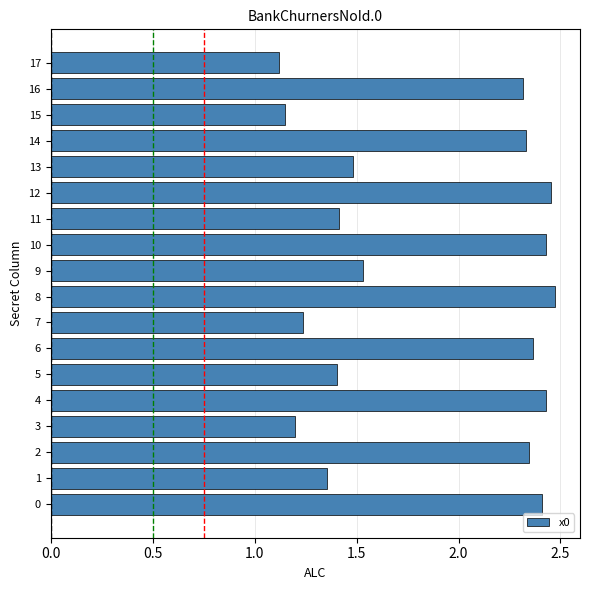

The value at 3 is 1.2. True or false?

True